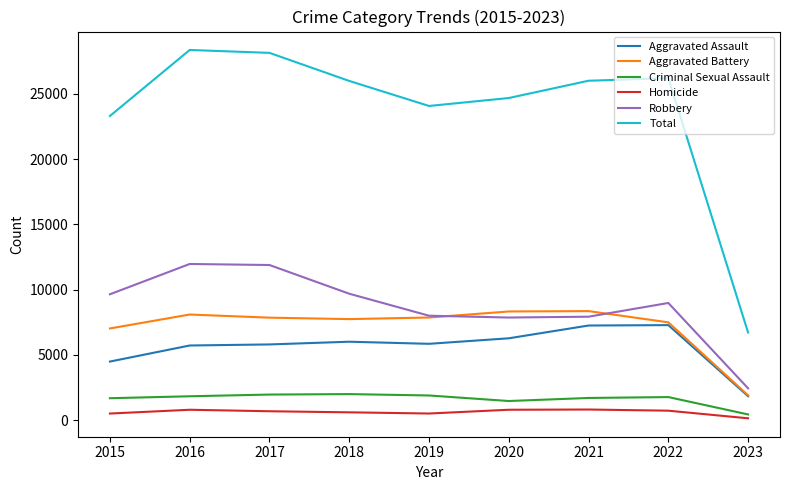

True or false: Total has a value of 26205 at 2022.

True